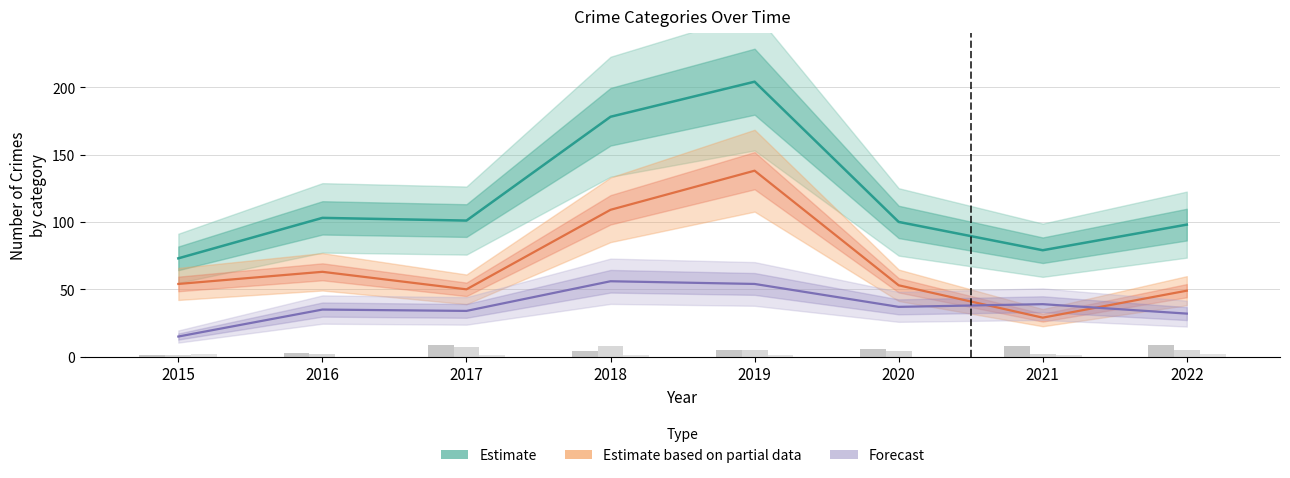

What is the difference between the Forecast values at 2019 and 2017?

20